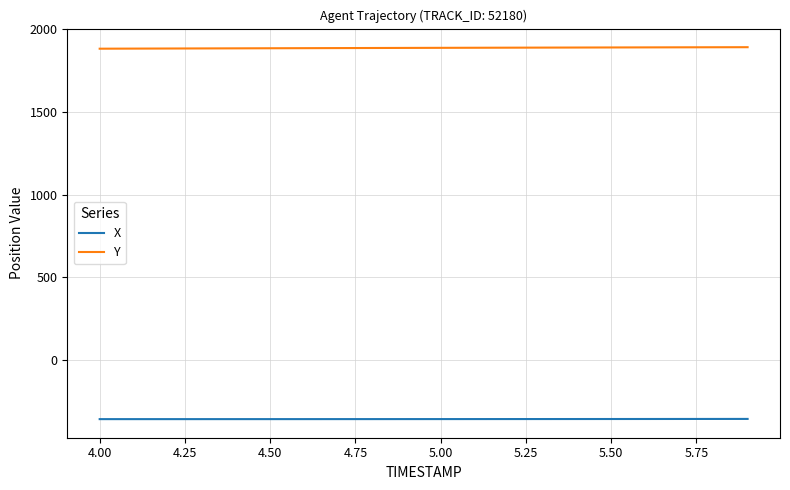

Which series has the largest total across all categories?

Y